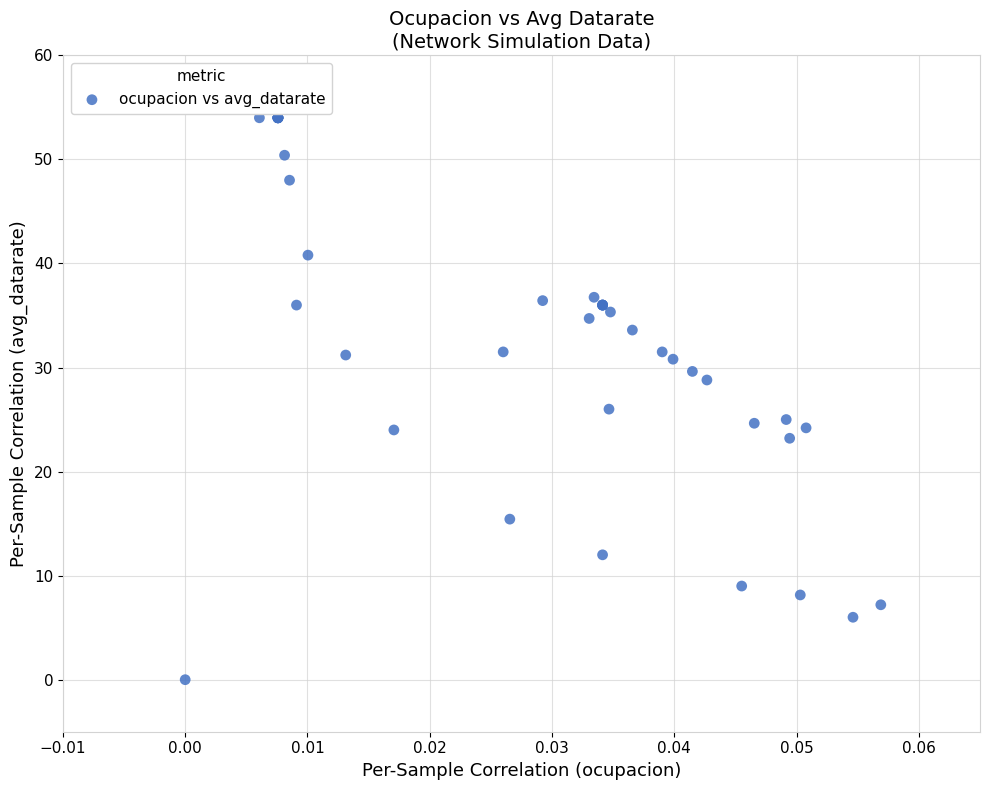

What Y value in the scatter plot is closest to 27?

26.0